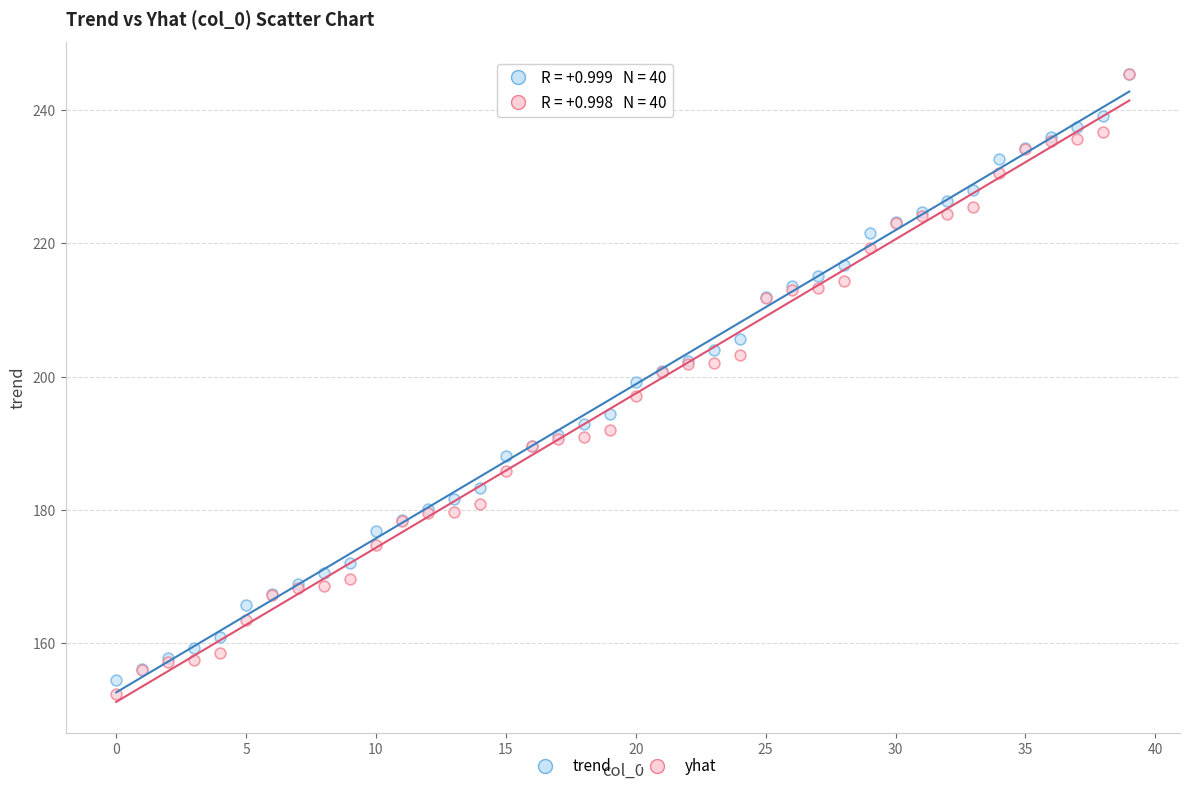

What are all the series names shown in the legend?

trend, yhat